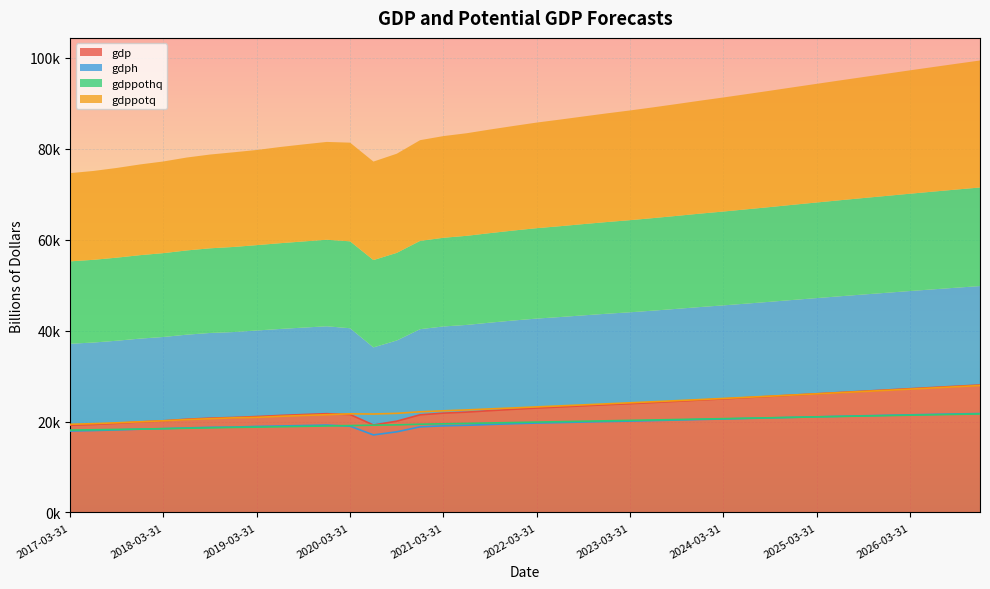

Which series has the largest total across all categories?

gdppotq